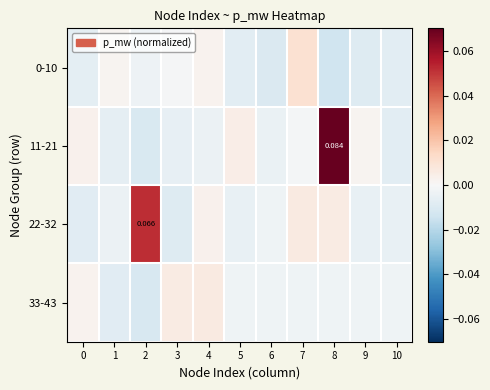

What is the greatest value displayed?

0.1